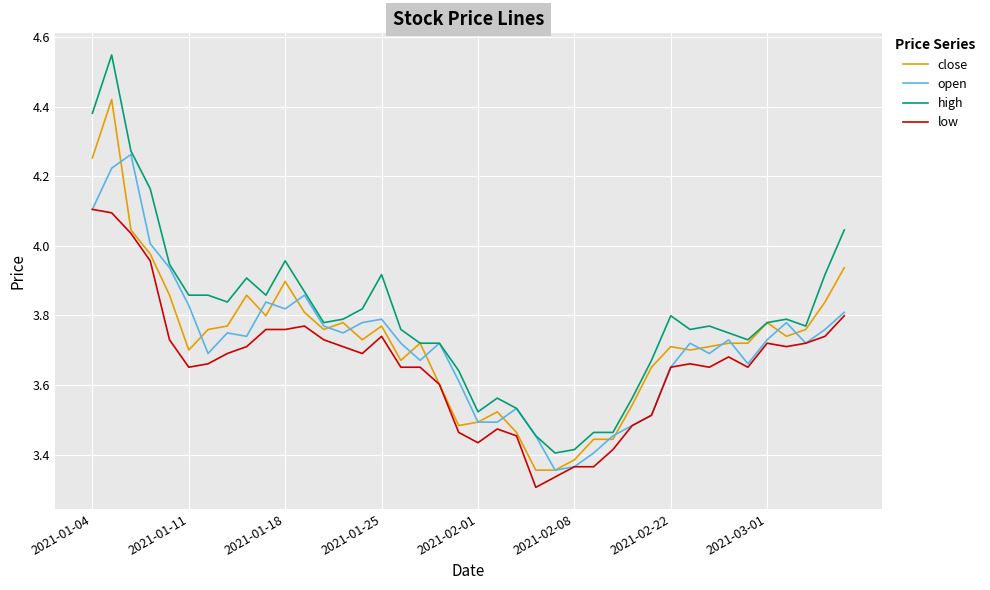

Which series has the widest spread of values?

high